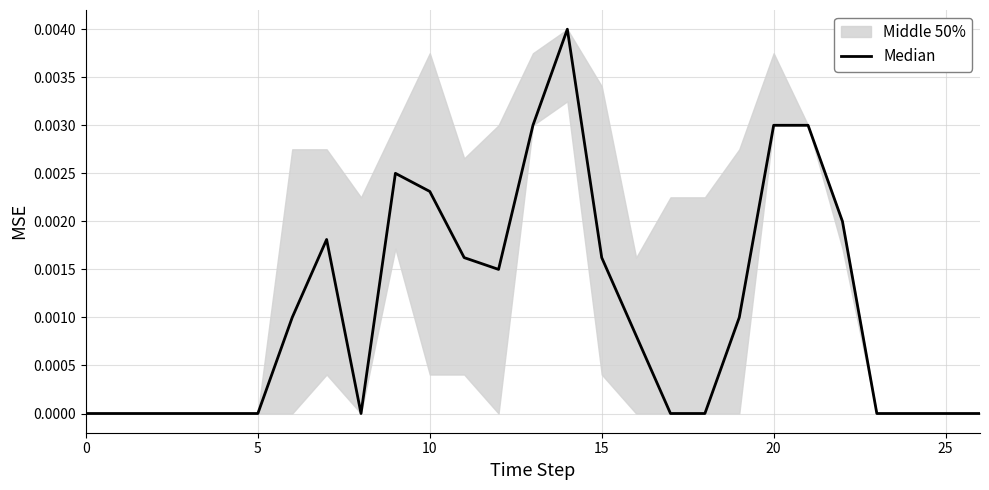

The chart shows a value of 0.0 at 21. True or false?

False